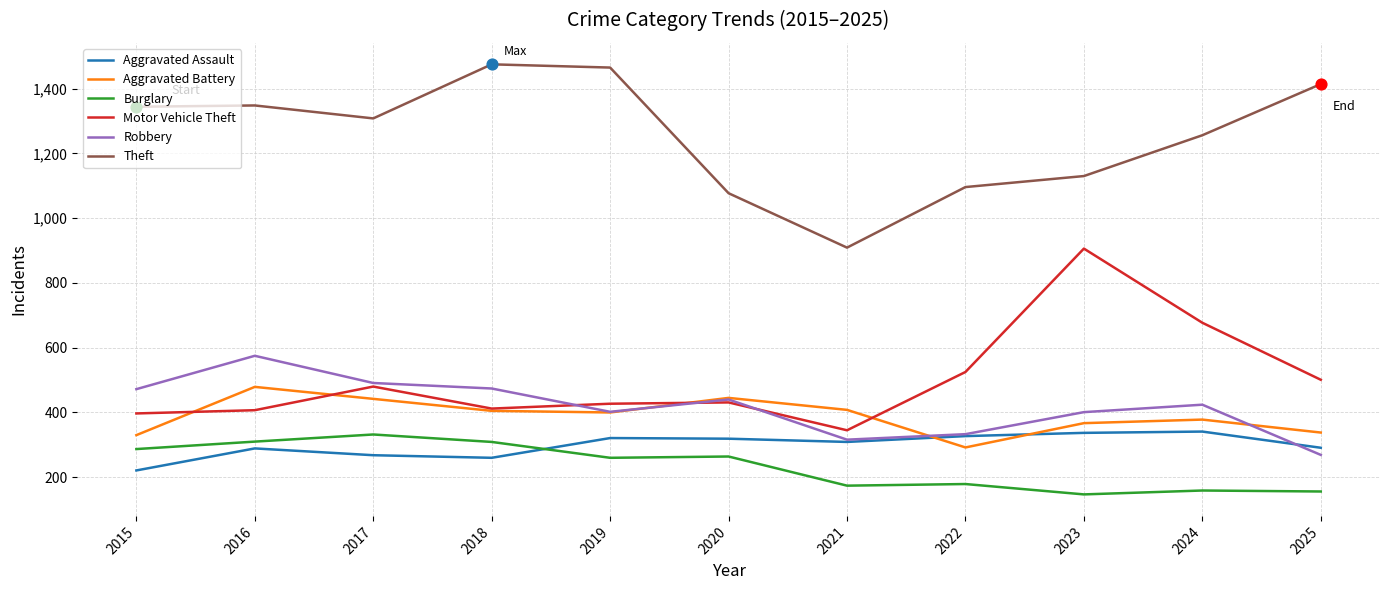

At how many categories does at least one series exceed 1163?

7